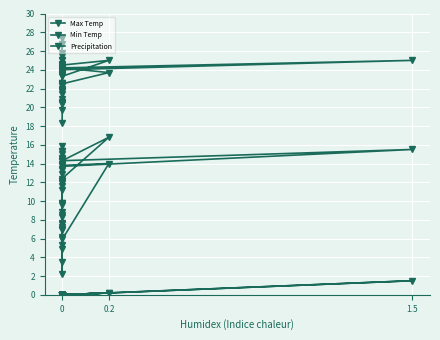

What is the approximate value of Min Temp at 0?

4.9